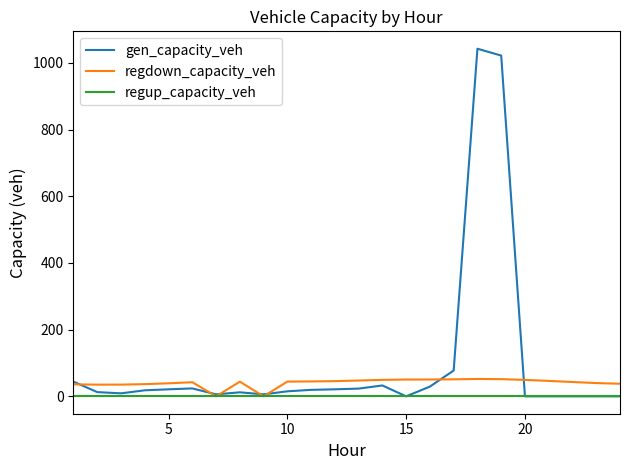

True or false: regdown_capacity_veh has more than 0 interior local peaks.

True